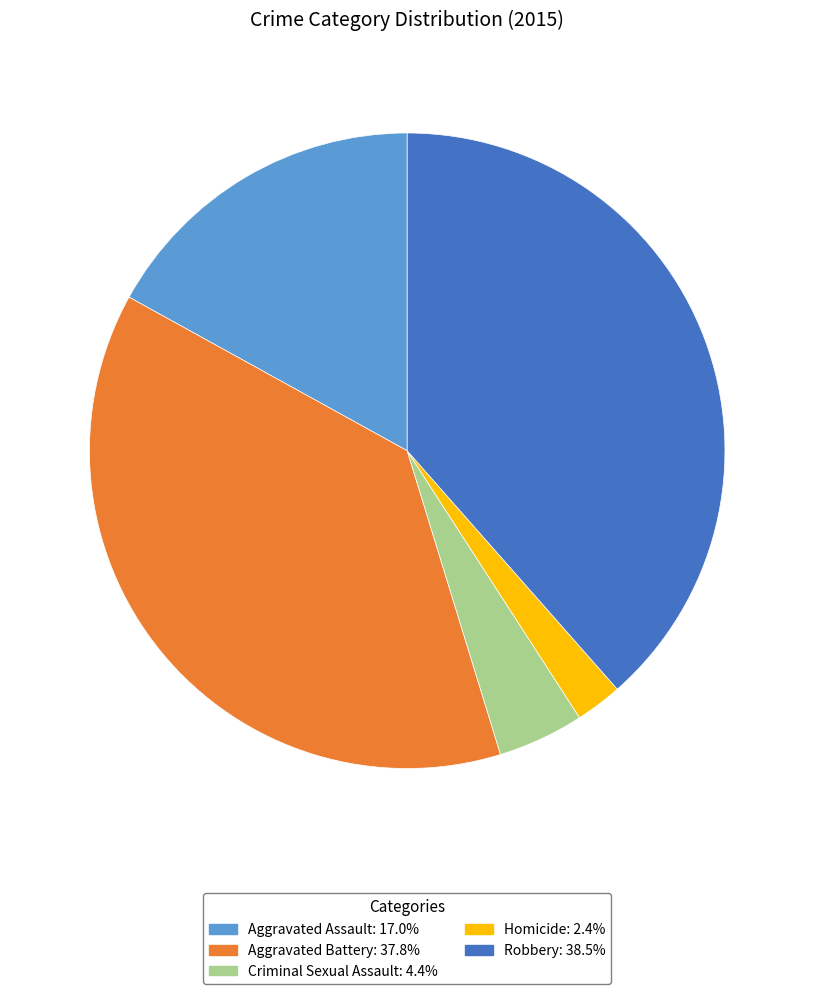

Which category has the biggest portion of the pie?

Robbery